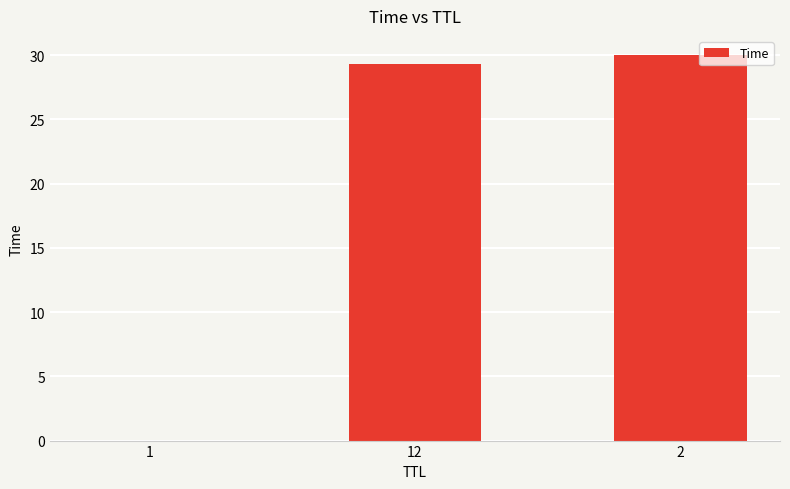

The chart shows a value of 29.3 at 12. True or false?

True